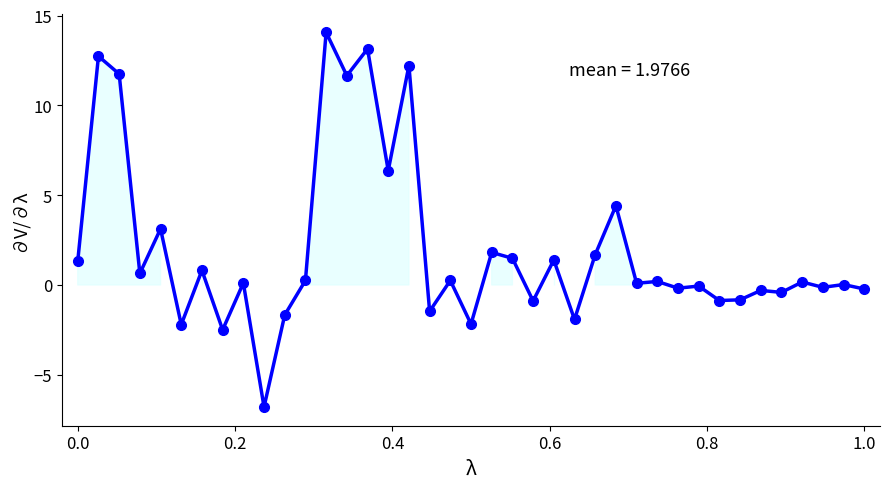

What is the difference between the maximum and minimum values?

20.9